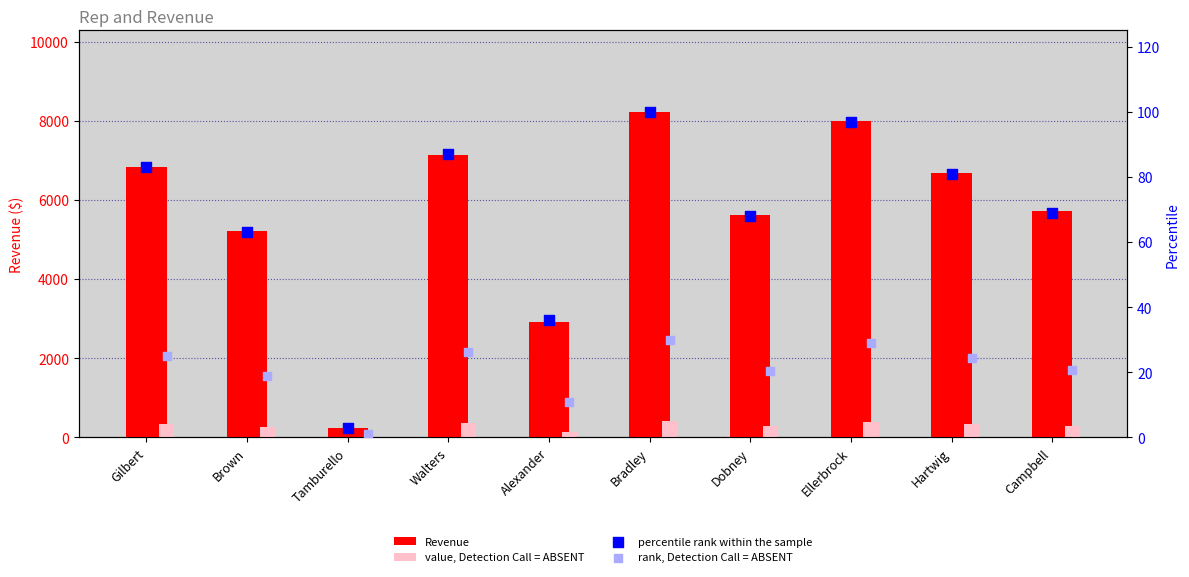

Is the value of percentile rank within the sample at Brown greater than the value of Revenue at Tamburello?

No